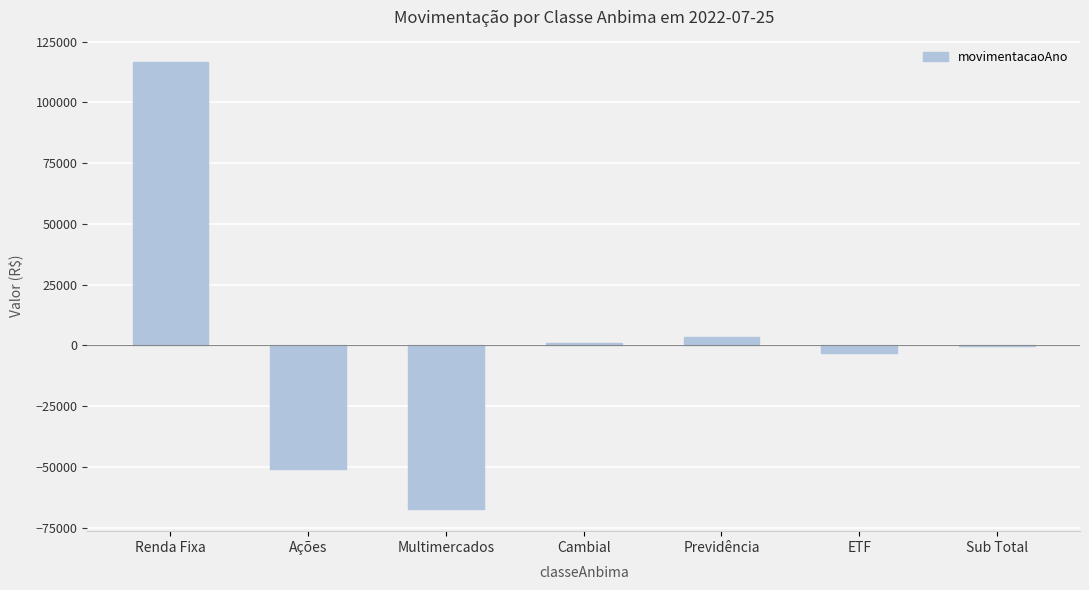

What is the sum of all values?

-322.8